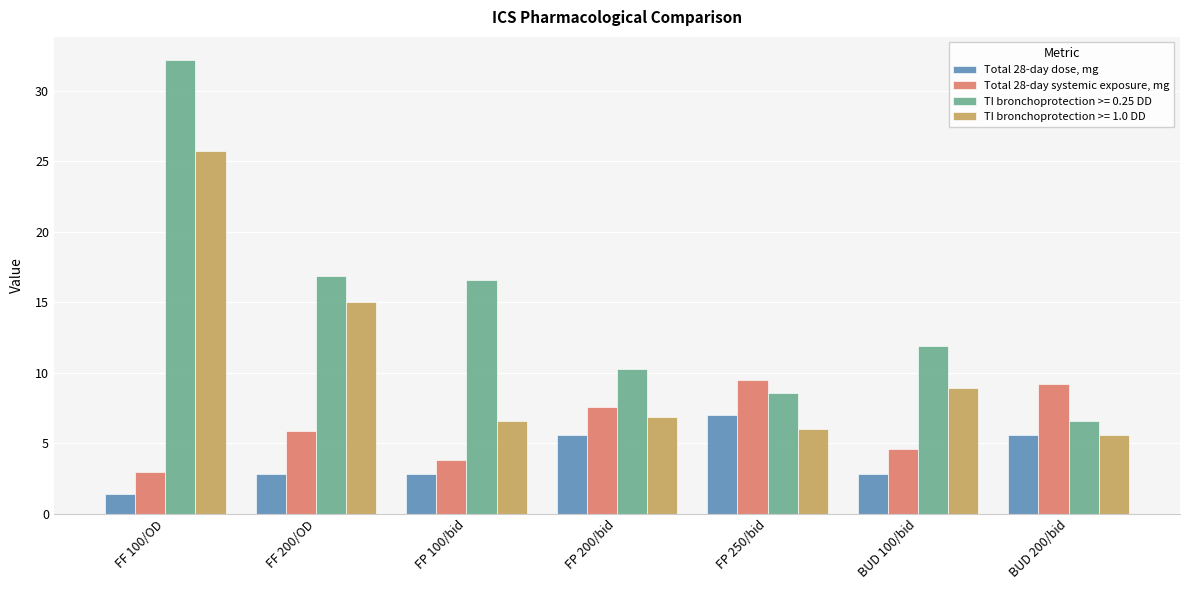

What is the minimum value shown in the chart?

1.4